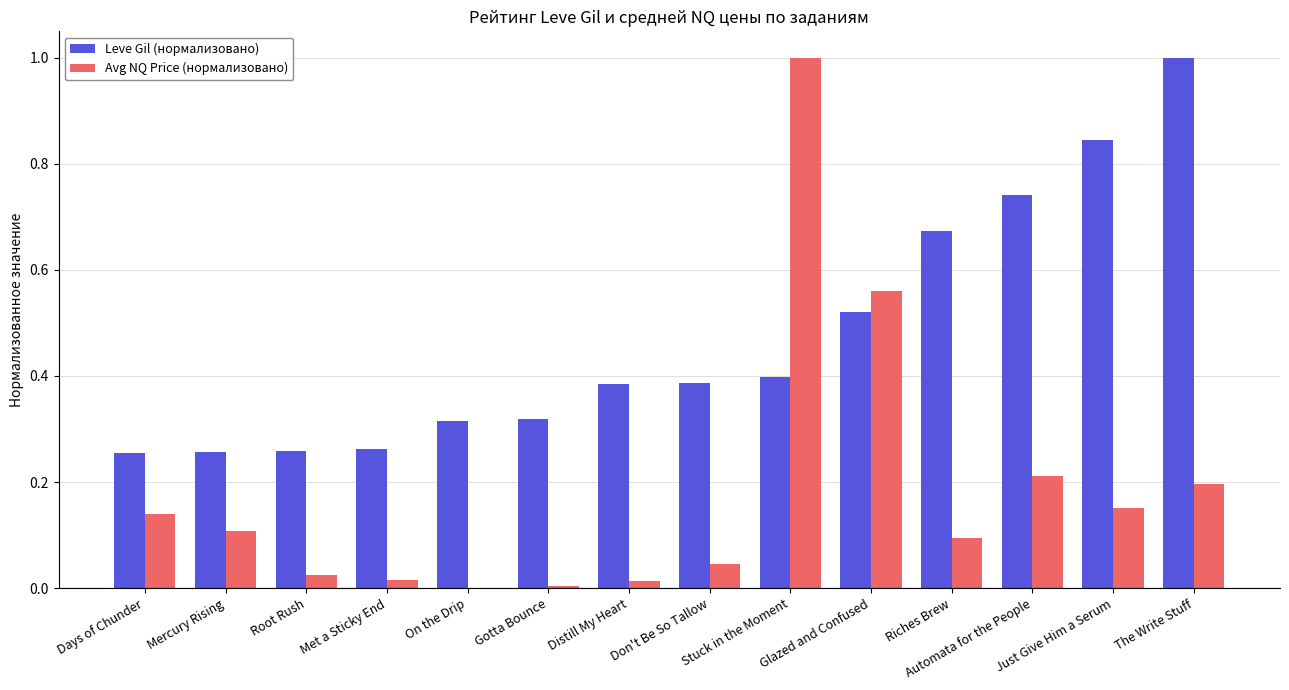

Between Don't Be So Tallow and Automata for the People, which series saw the biggest shift?

Leve Gil (нормализовано)